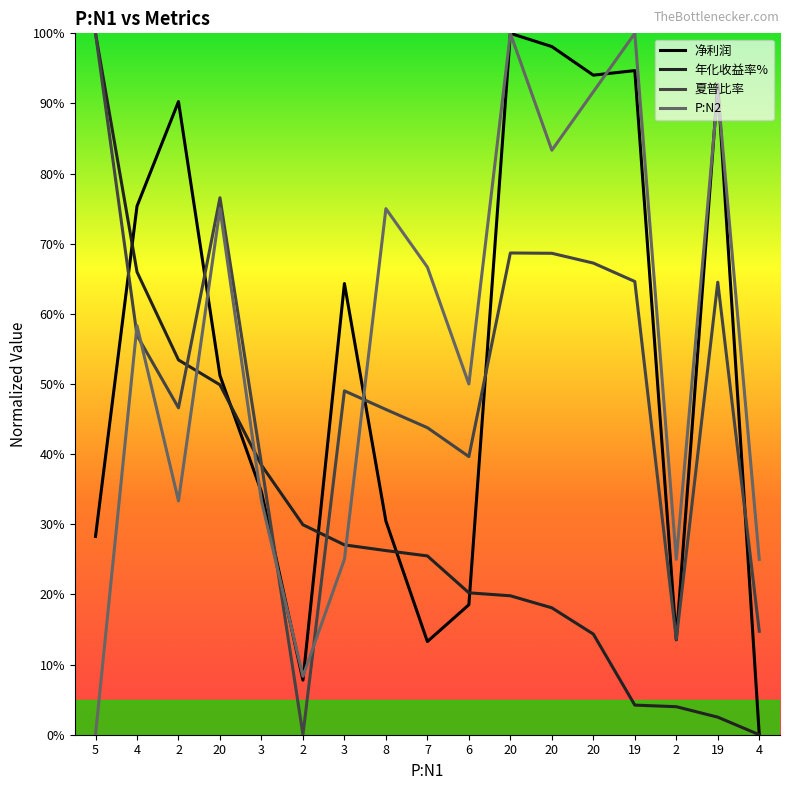

What is the value of the 夏普比率 point at the 4th from the left?

76.6